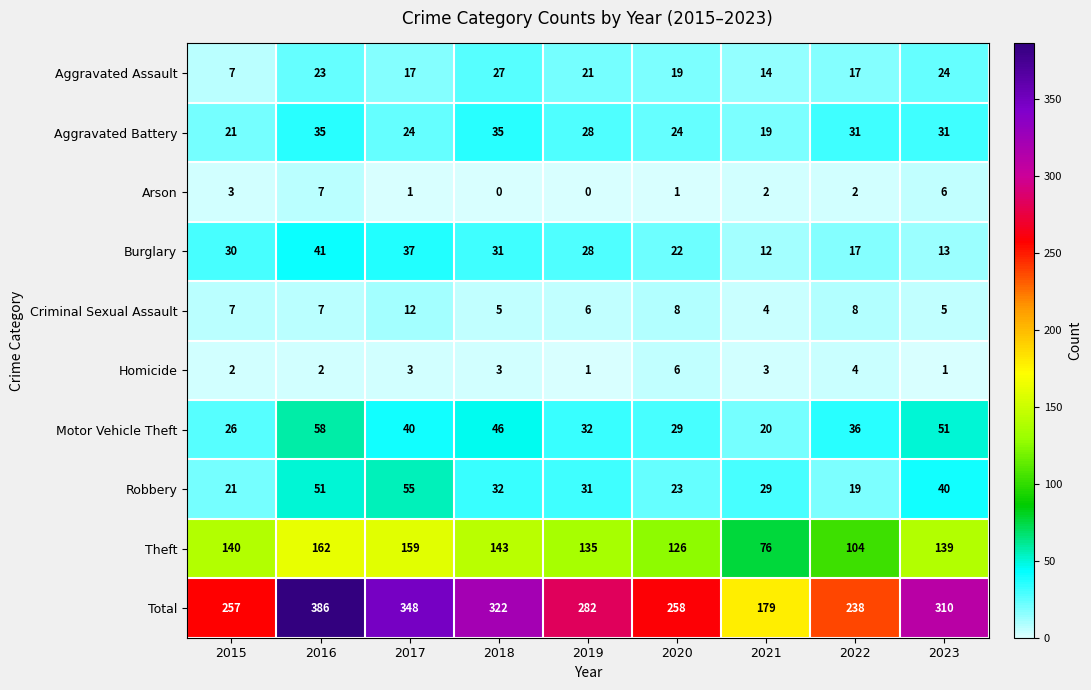

At how many categories does at least one series exceed 315?

3